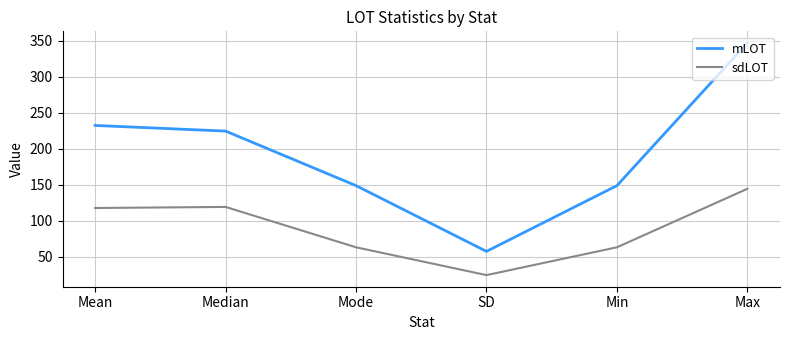

True or false: mLOT and sdLOT intersect in this chart.

False